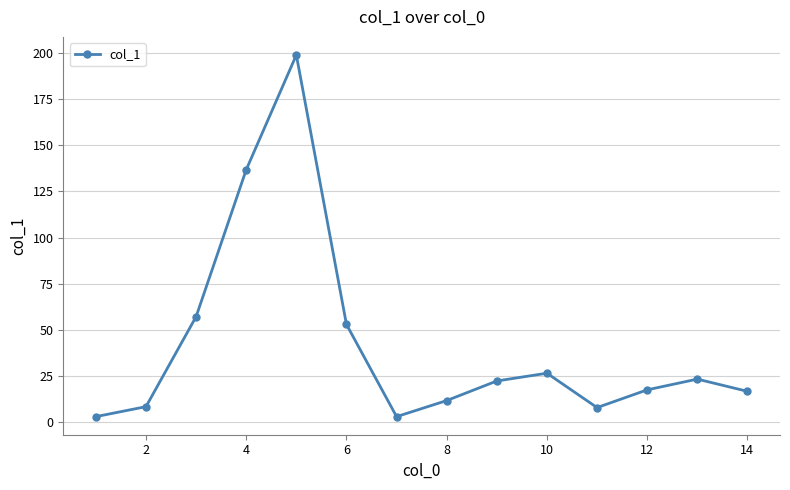

True or false: there are more than 0 points higher than both neighbors.

True